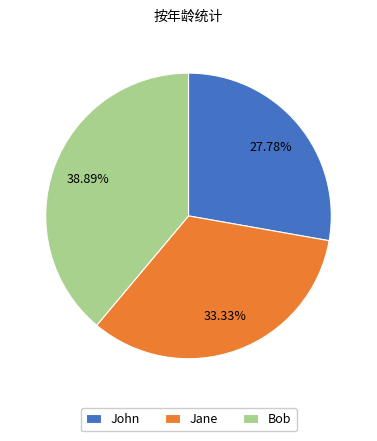

To the nearest percent, what is the difference between the Bob and John slice percentages?

11%